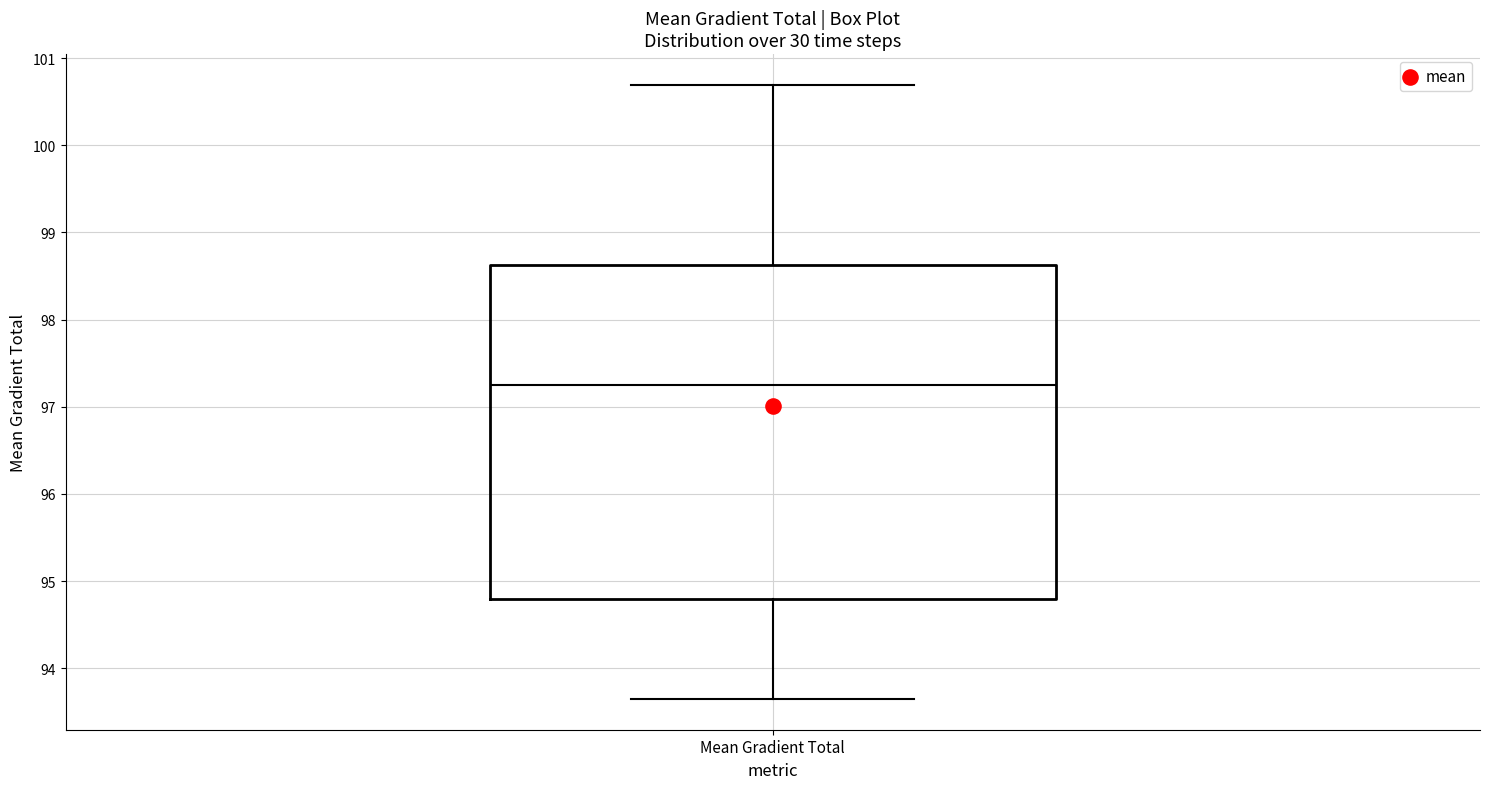

Transcribe this box plot: give where the median line is, the range the box spans, and where the two whiskers end, as read against the y-axis. The values are not printed on the chart, so give them approximately, as read against the axis.

median 97.3, box 94.8 to 98.6, whiskers 93.6 to 100.7